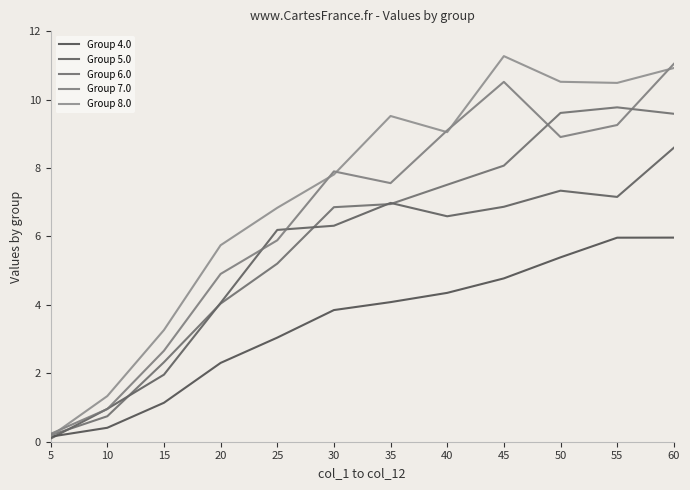

How many lines are shown in the chart?

5